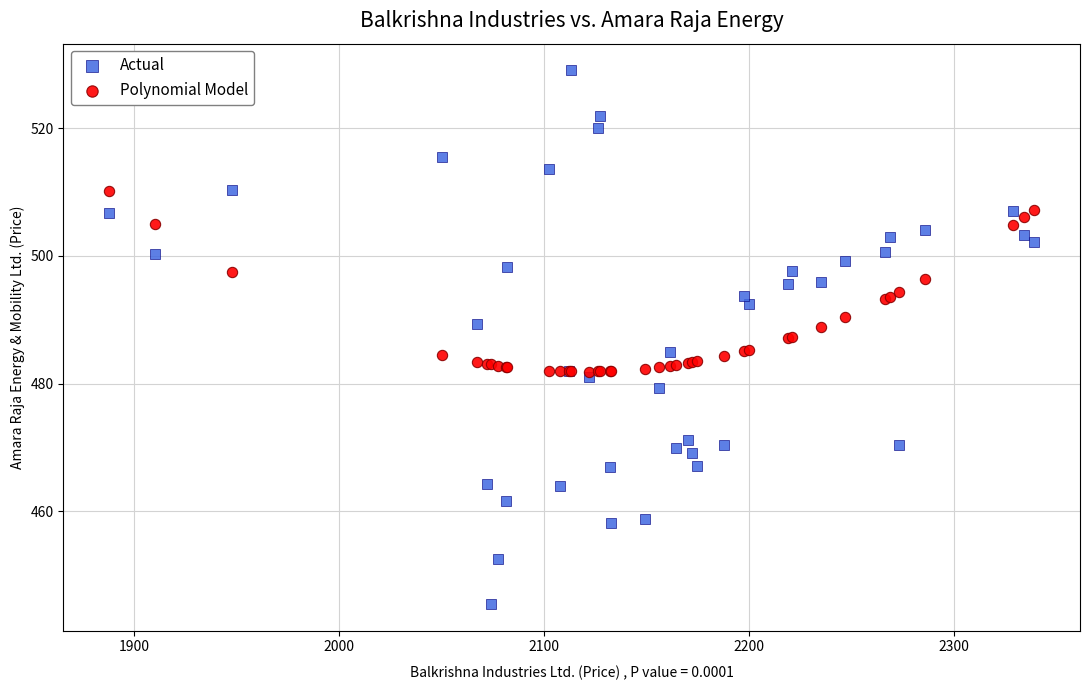

Which series has the widest spread of Y values?

Actual